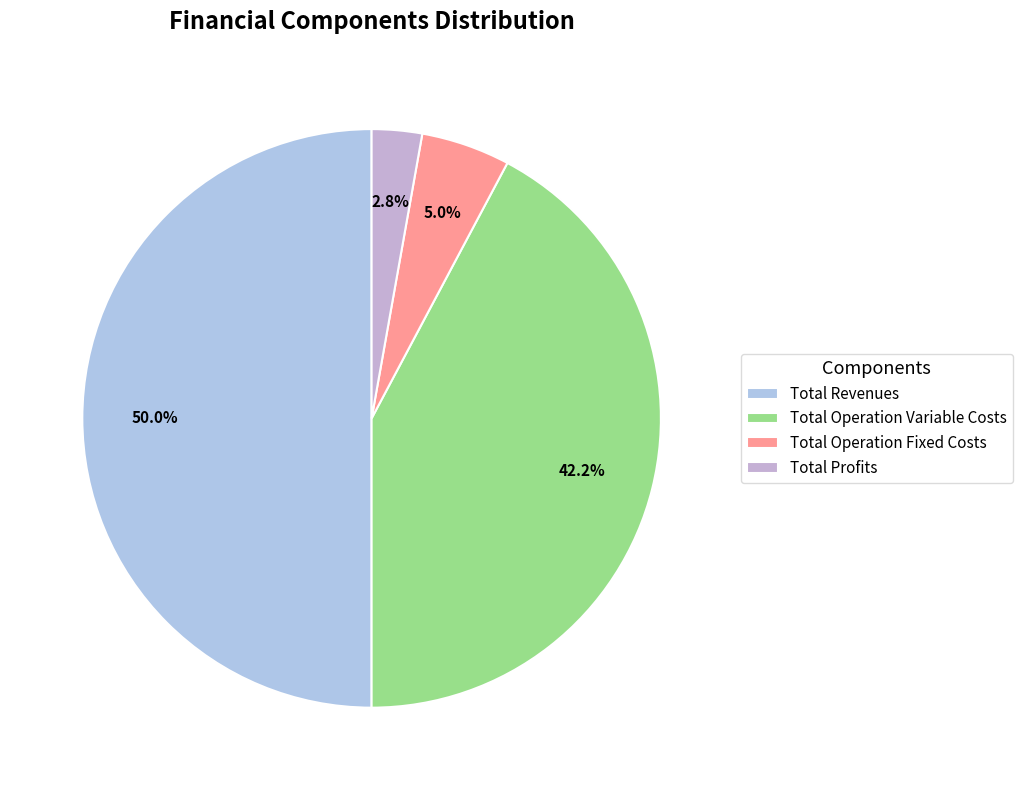

Which has a higher value, Total Operation Fixed Costs or Total Operation Variable Costs?

Total Operation Variable Costs